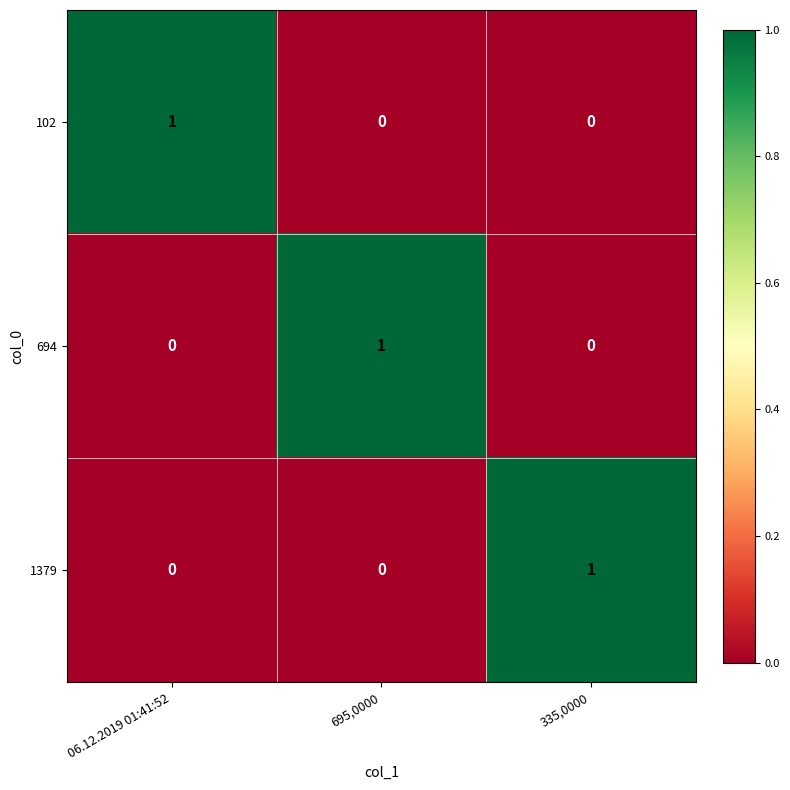

Reading left to right, transcribe all the data shown in this chart.

102: 06.12.2019 01:41:52=1	695,0000=0	335,0000=0
694: 06.12.2019 01:41:52=0	695,0000=1	335,0000=0
1379: 06.12.2019 01:41:52=0	695,0000=0	335,0000=1